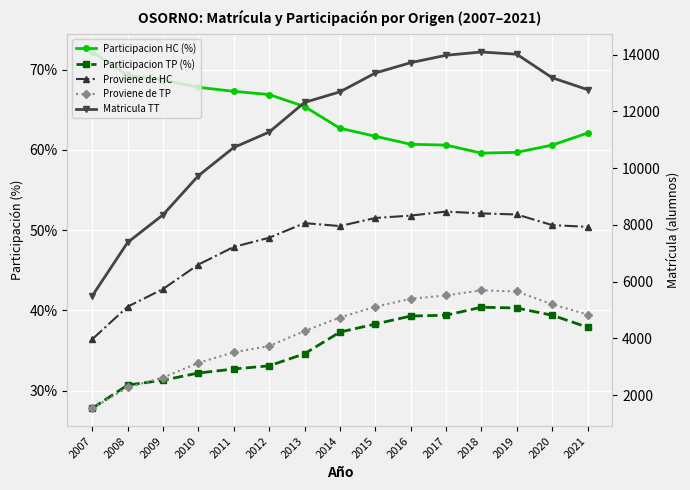

What is the average value of the Proviene de TP series?

4211.5